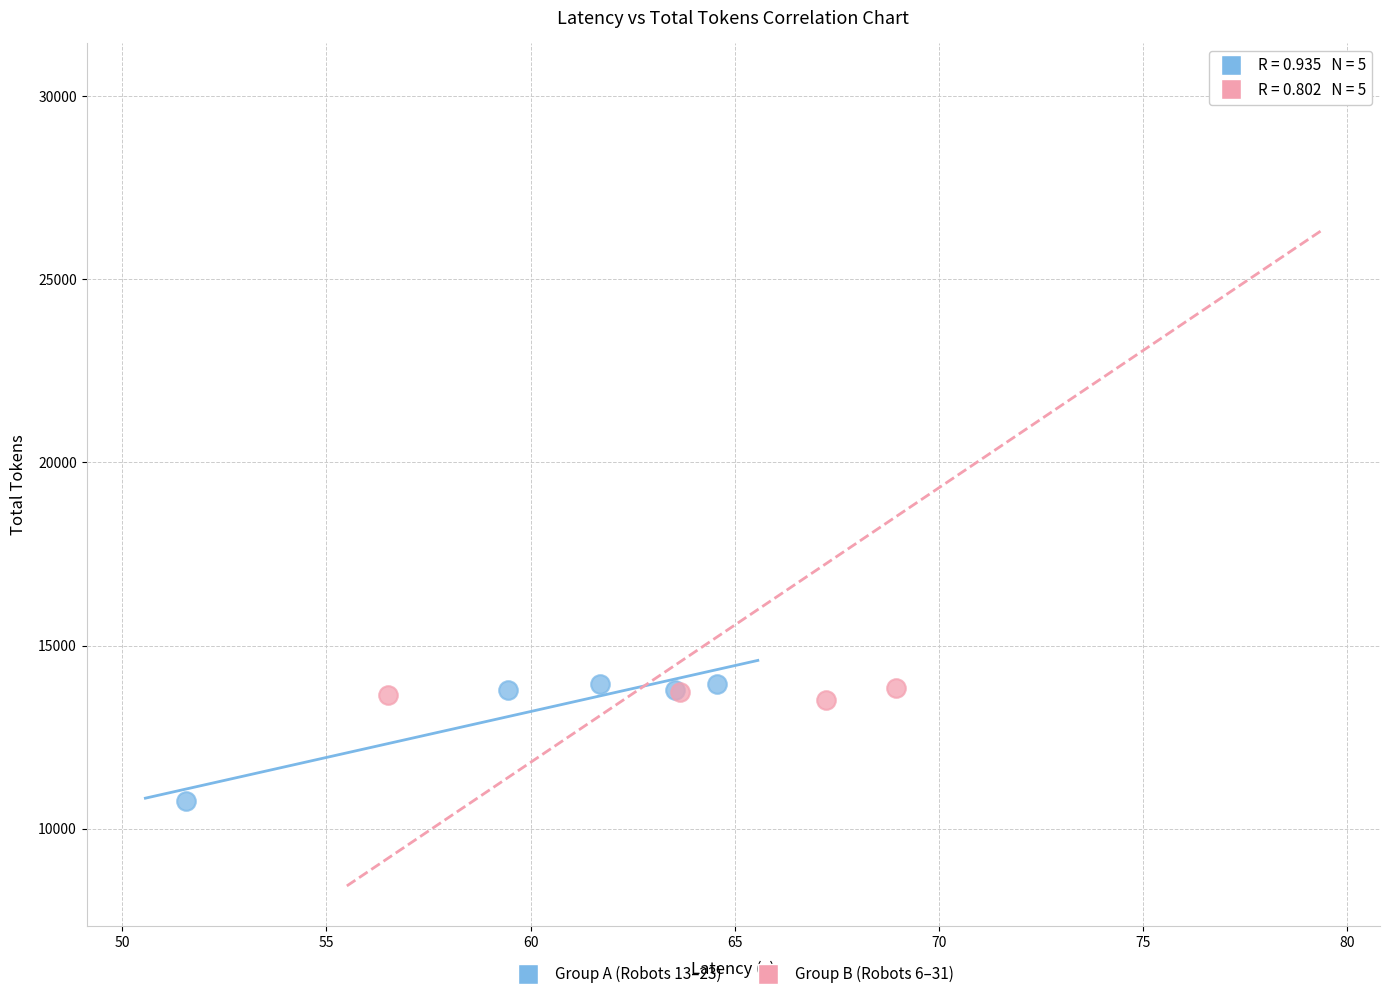

Which series has the widest spread of Y values?

Group B (Robots 6–31)